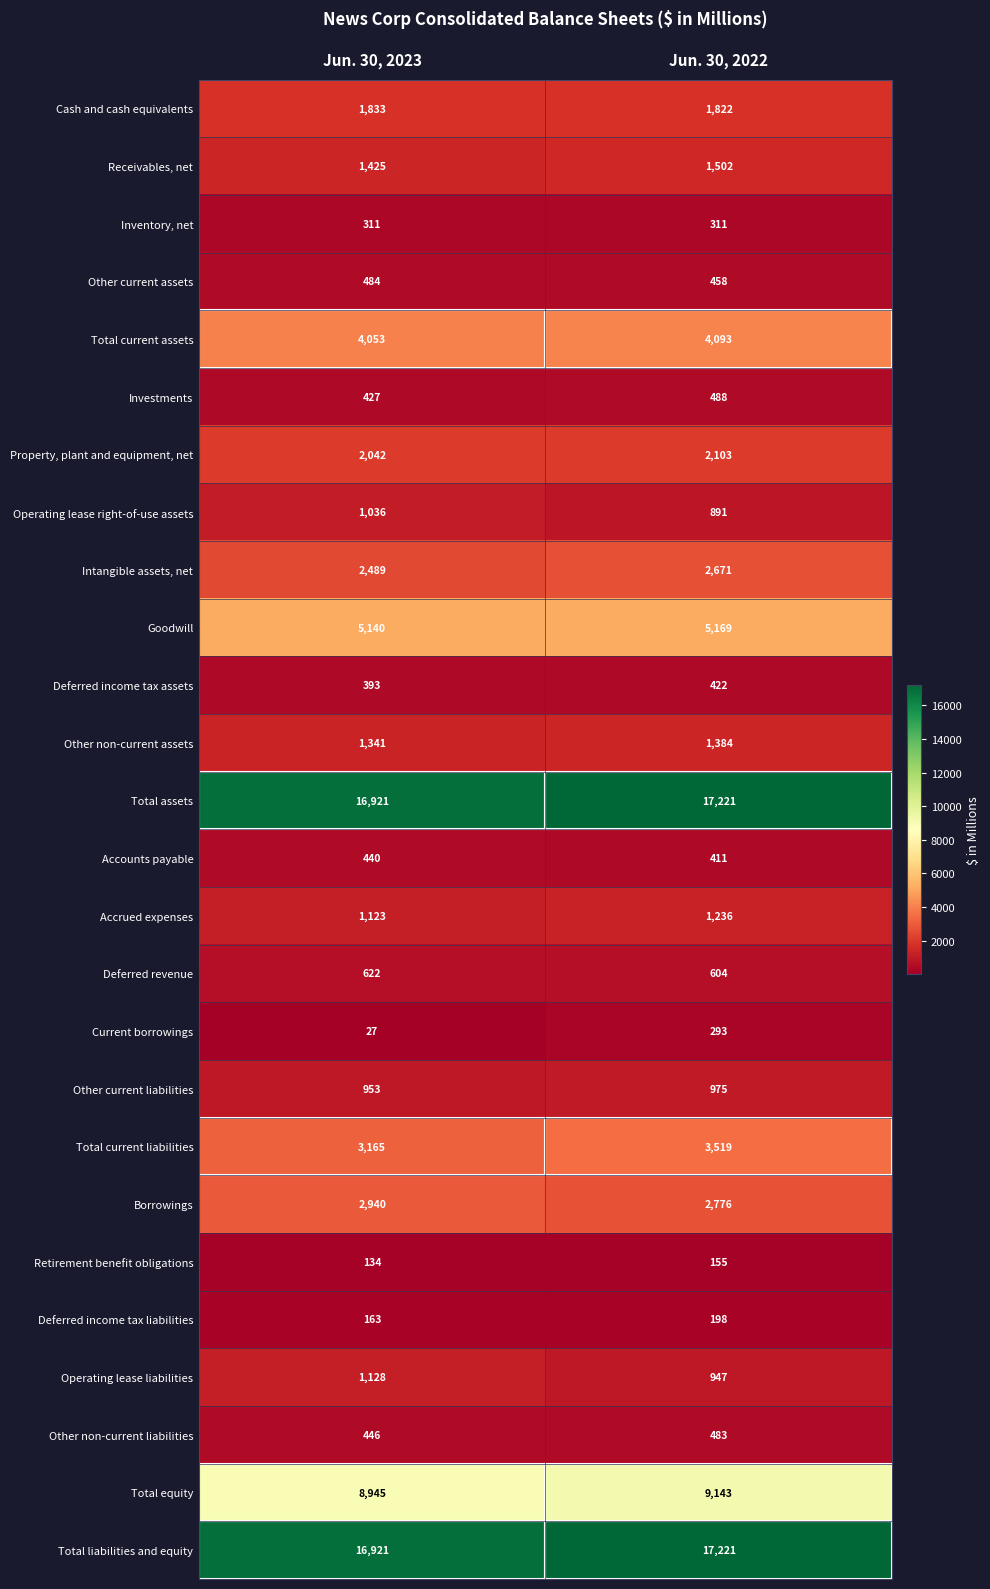

Which series has the largest range (max minus min)?

Total current liabilities